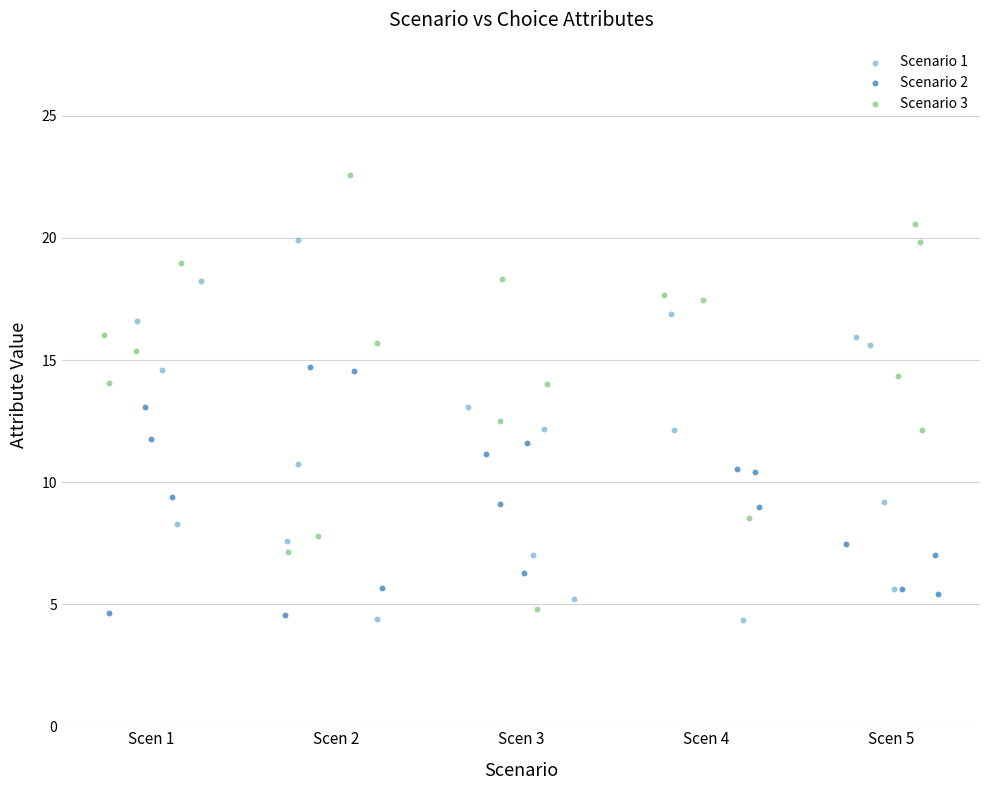

Which series contains the highest Y value?

Scenario 3